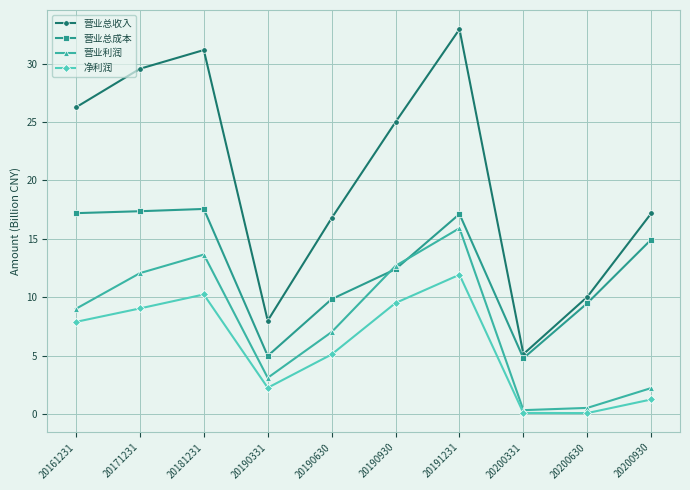

True or false: 营业总收入 and 营业利润 cross at least once.

False